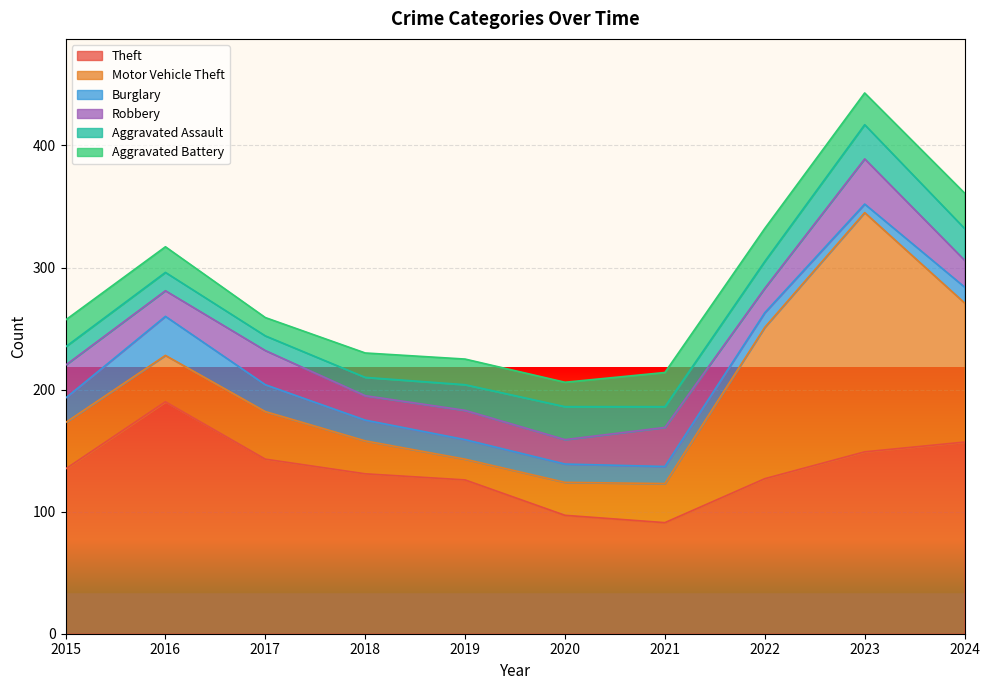

What is the difference between the highest and lowest values at 2024?

144